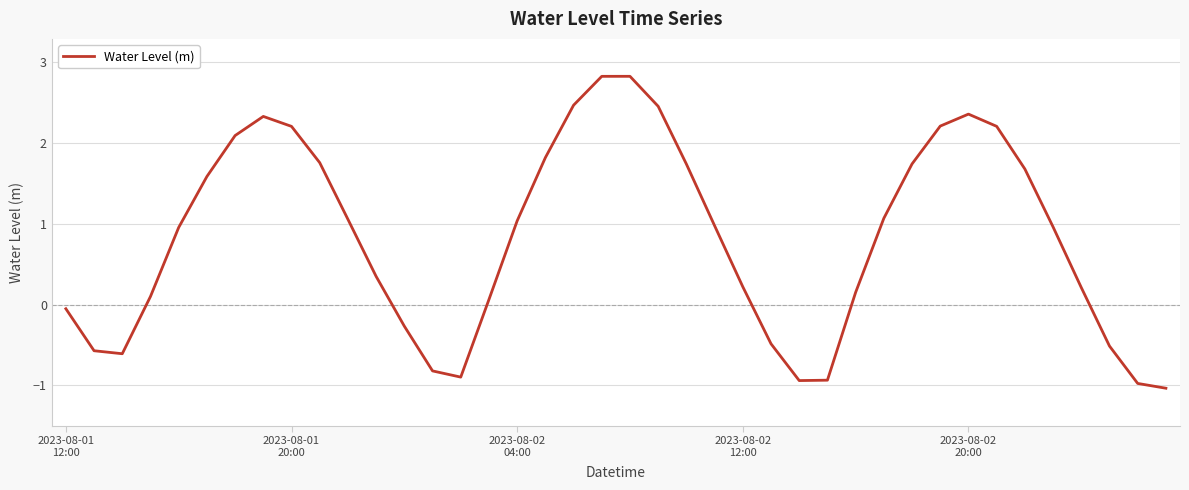

What is the greatest value displayed?

2.8